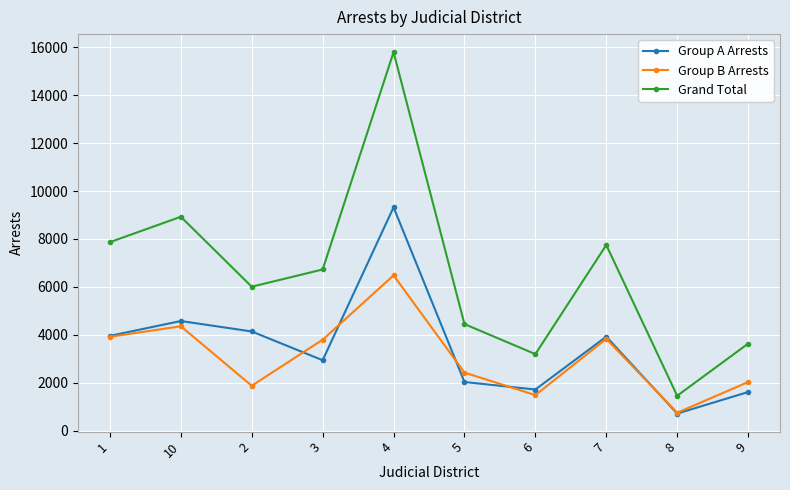

What is the value of the Group B Arrests point at the 1st from the left?

3914